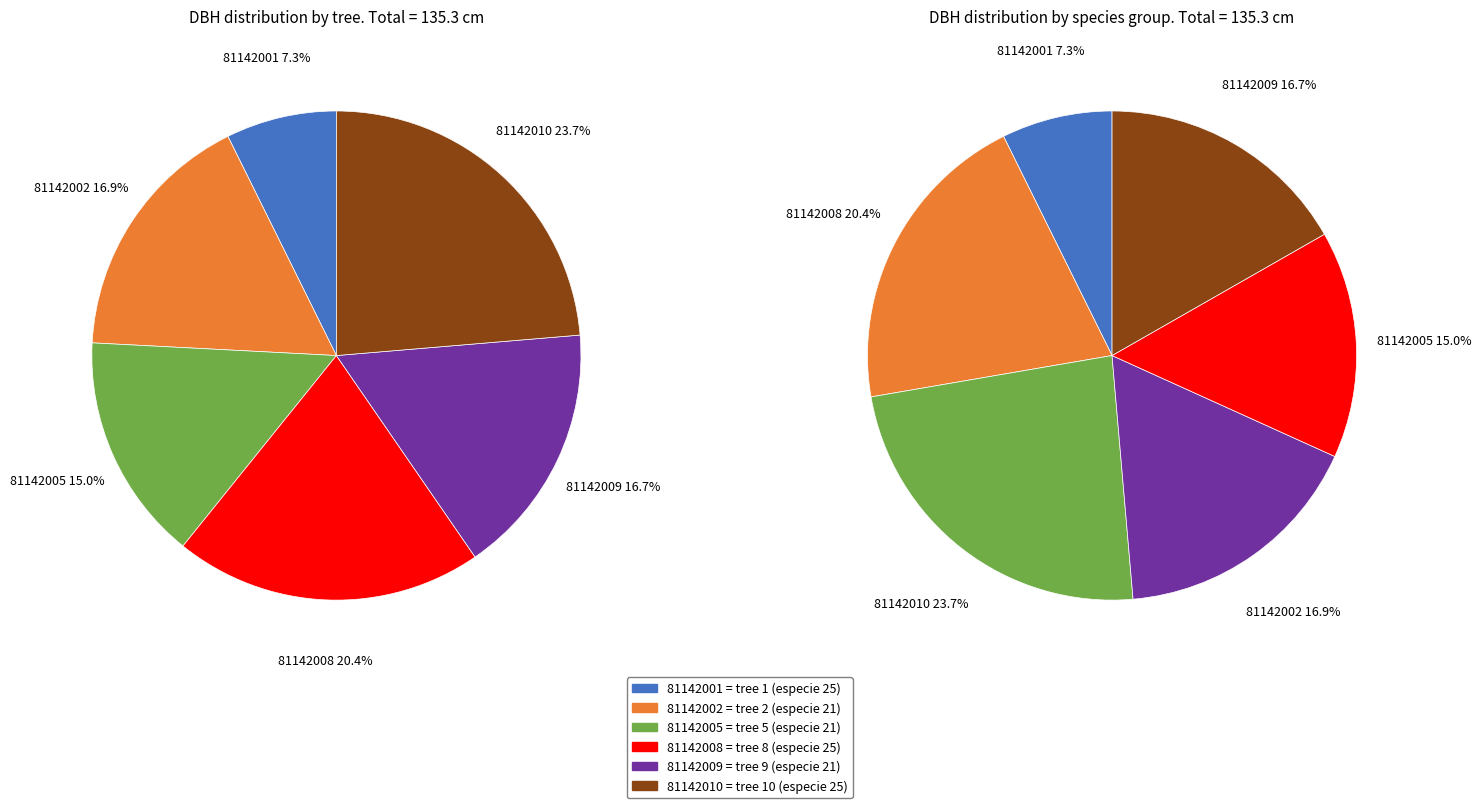

Is it true that 81142010 is 13% of the pie?

False